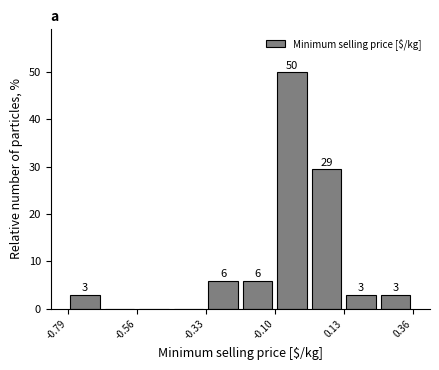

Read against the x-axis, roughly where is the centre of the tallest bar?

-0.05